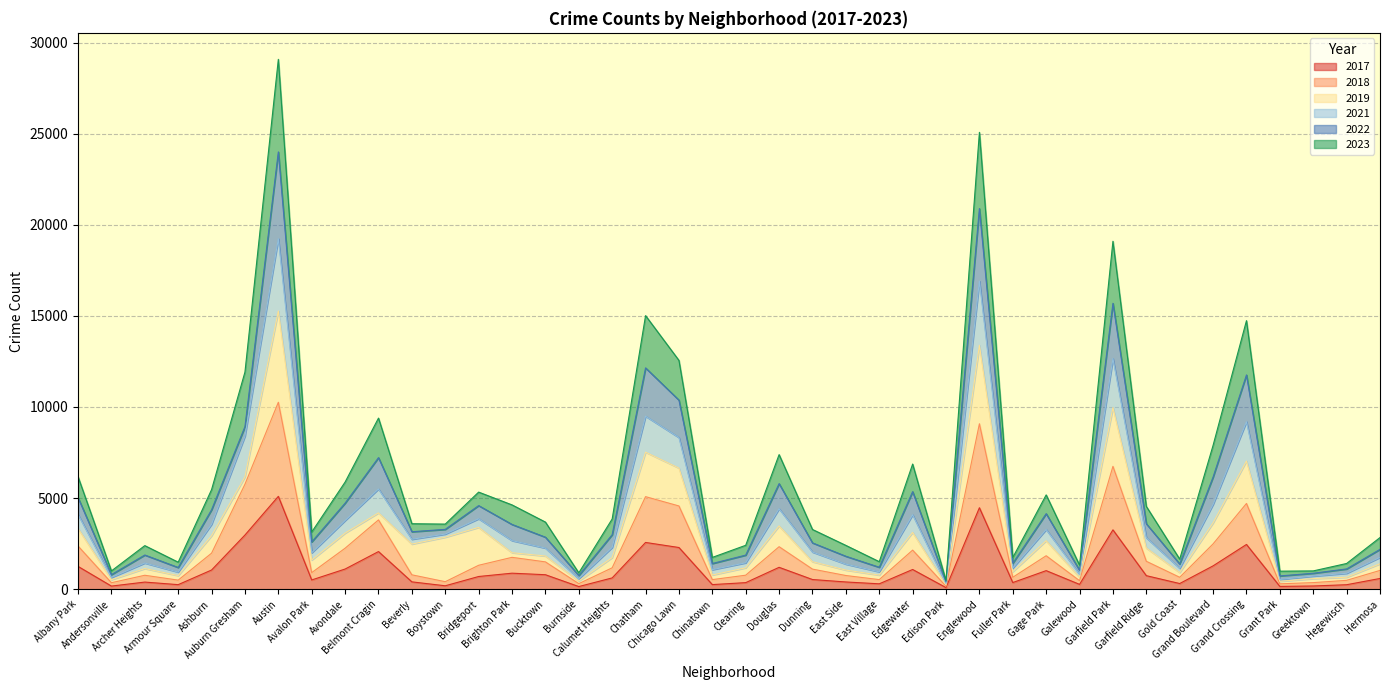

What is the difference between the 2017 values at East Village and Grant Park?

142